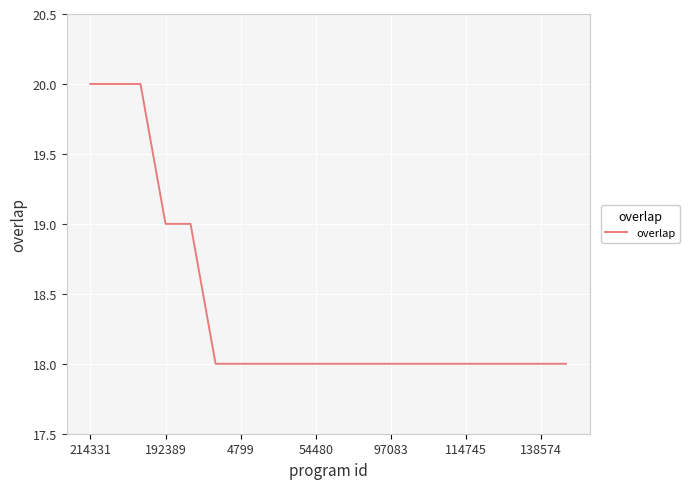

What is the maximum value shown in the chart?

20